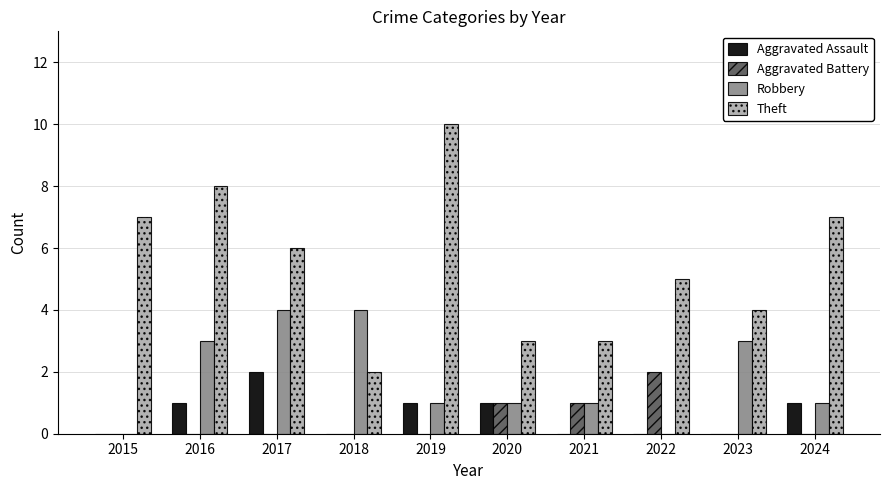

What is the difference between the Robbery values at 2016 and 2024?

2